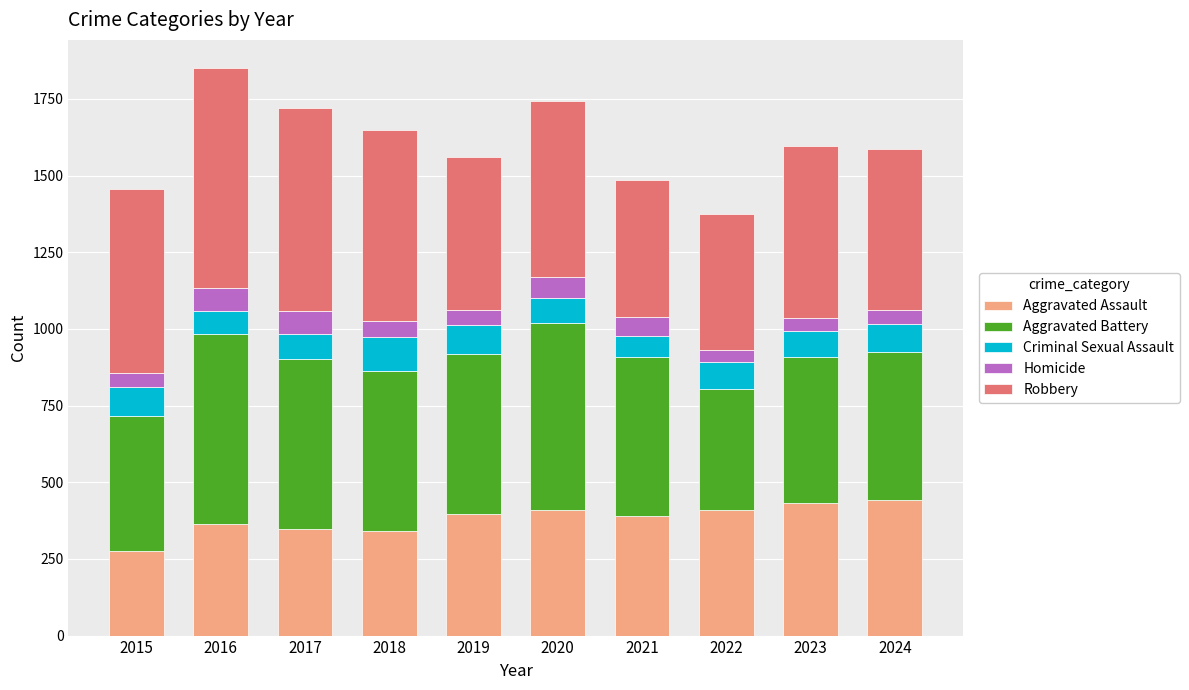

What is the difference between the Aggravated Assault values at 2015 and 2021?

115